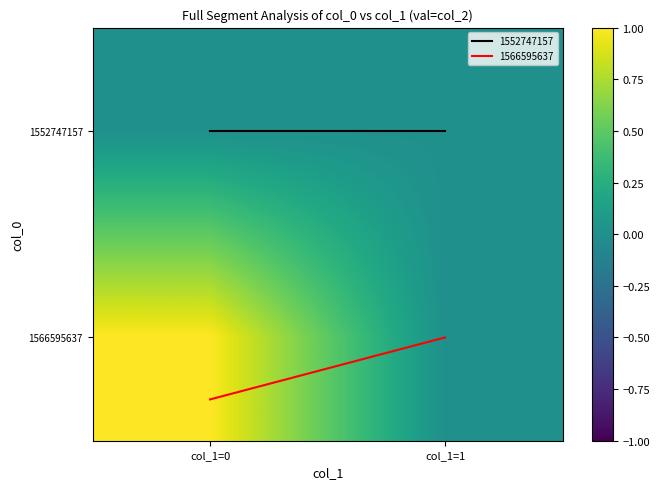

Which series changed the most between col_1=0 and col_1=1?

1566595637